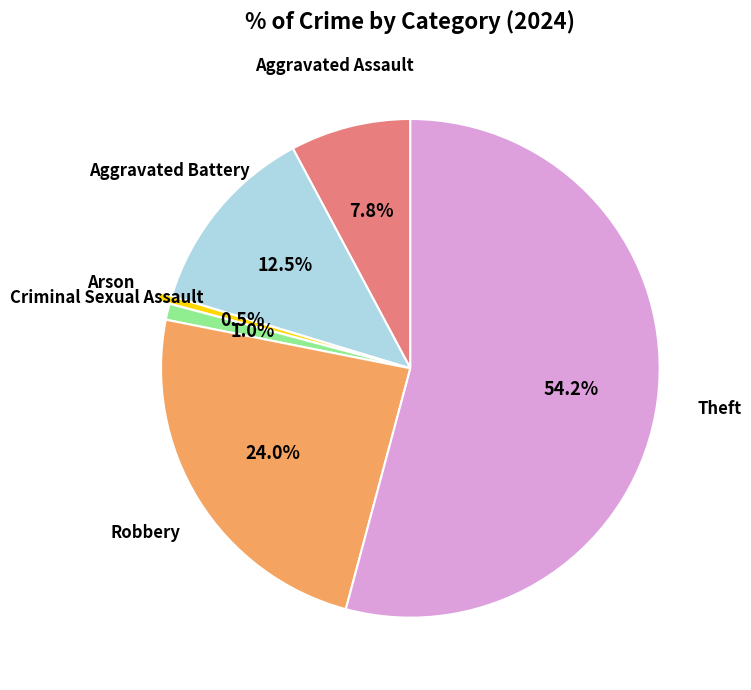

Is there a majority slice in this chart?

Yes